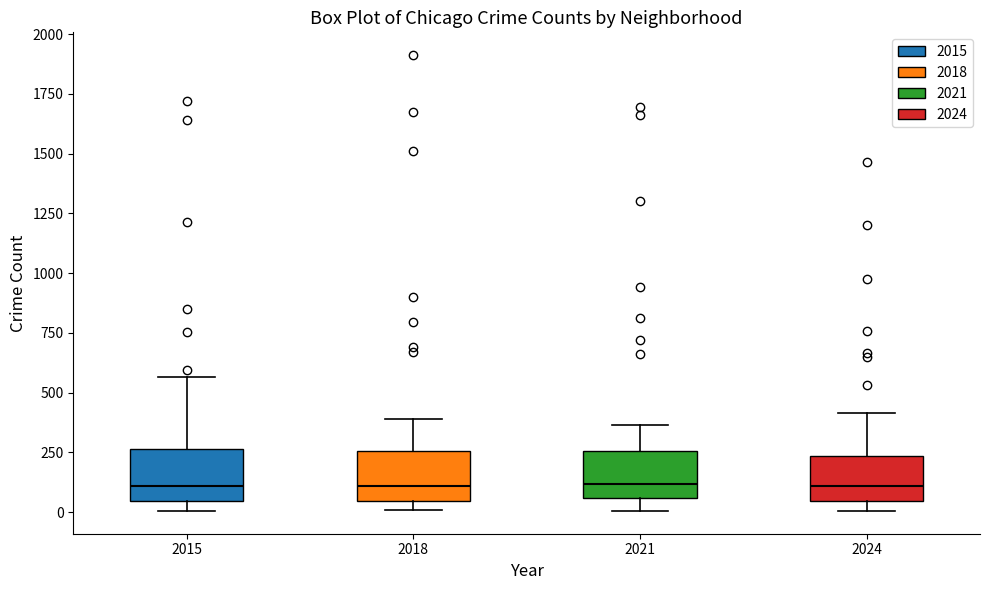

Where does the median line of the box at x = 2024 sit on the y-axis? The values are not printed on the chart, so give them approximately, as read against the axis.

100